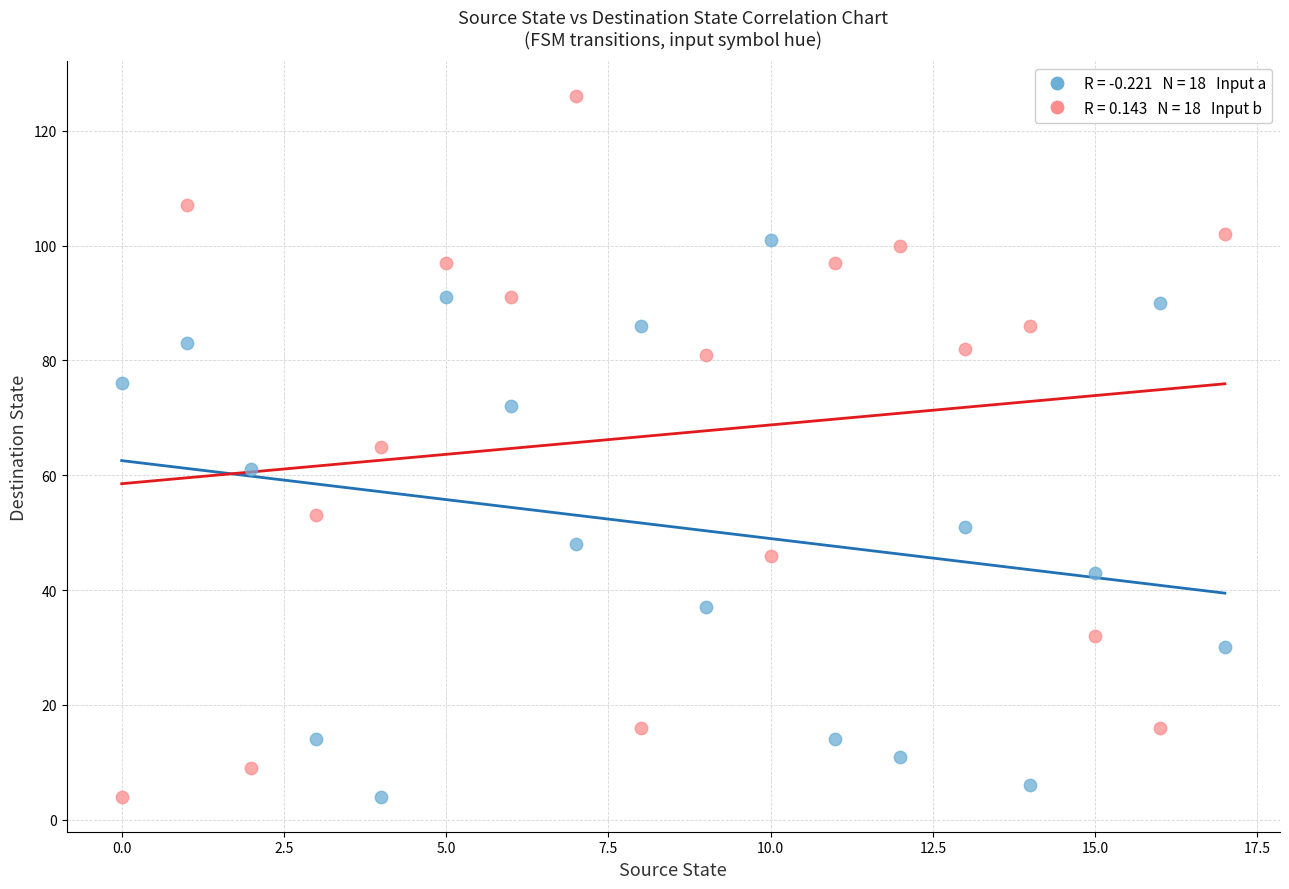

Across all data points, what is the range of Y values (max minus min)?

122